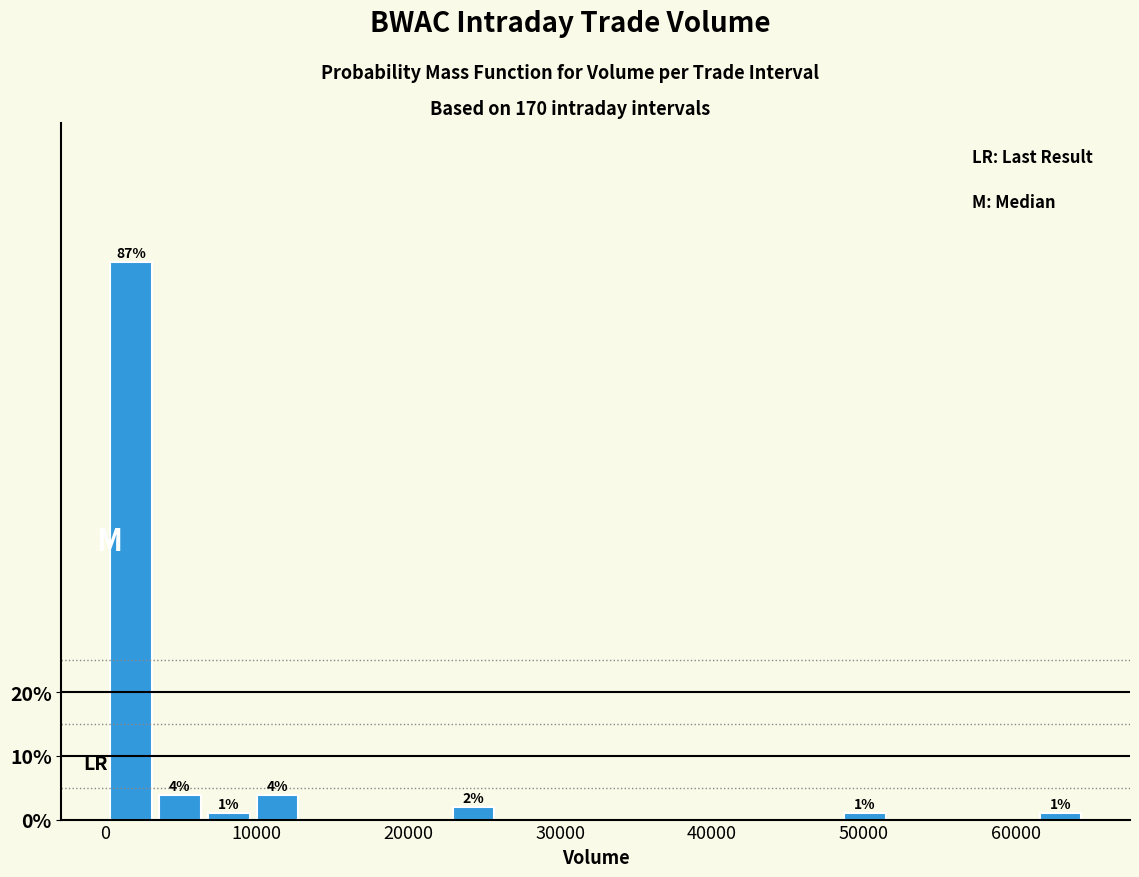

Read against the x-axis, roughly where is the centre of the tallest bar?

2000